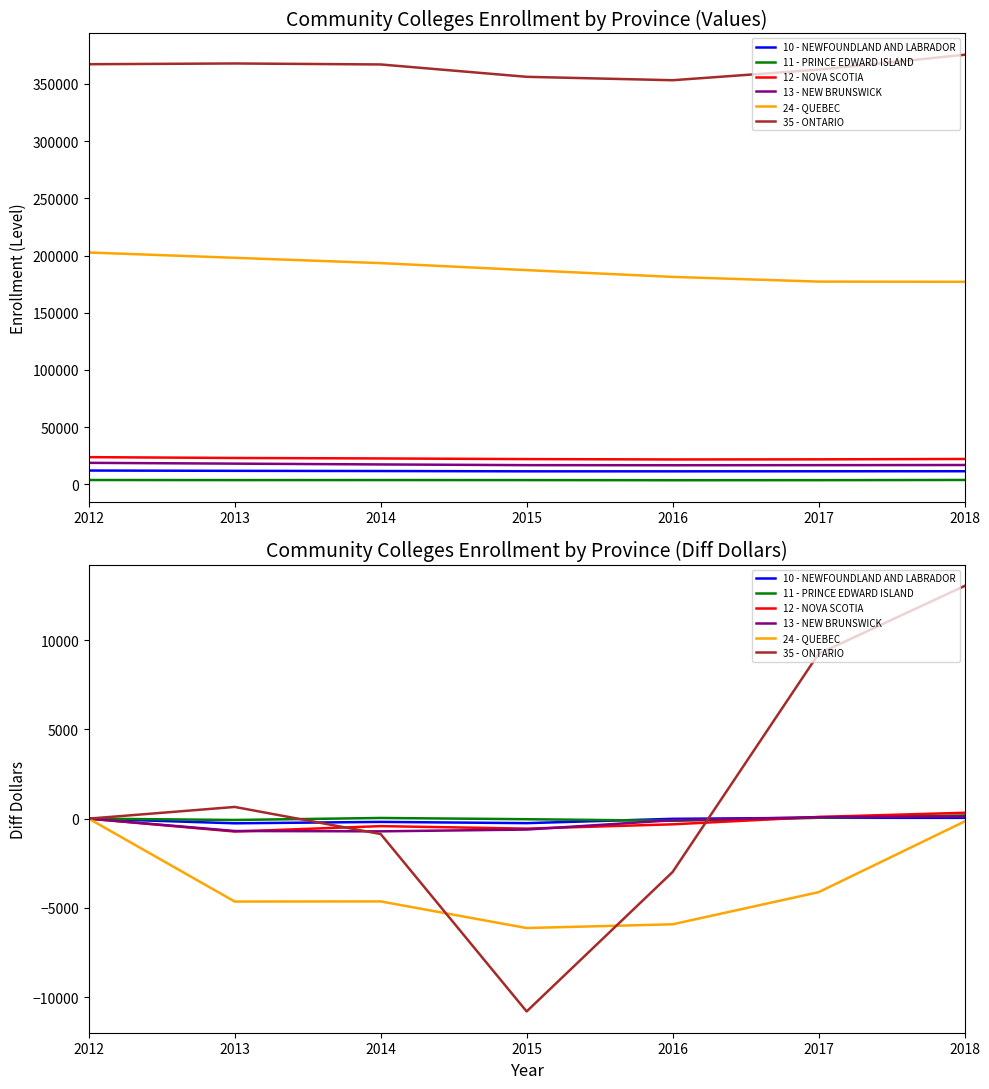

What is the difference between the maximum and second lowest values in the 24 - QUEBEC series?

5917